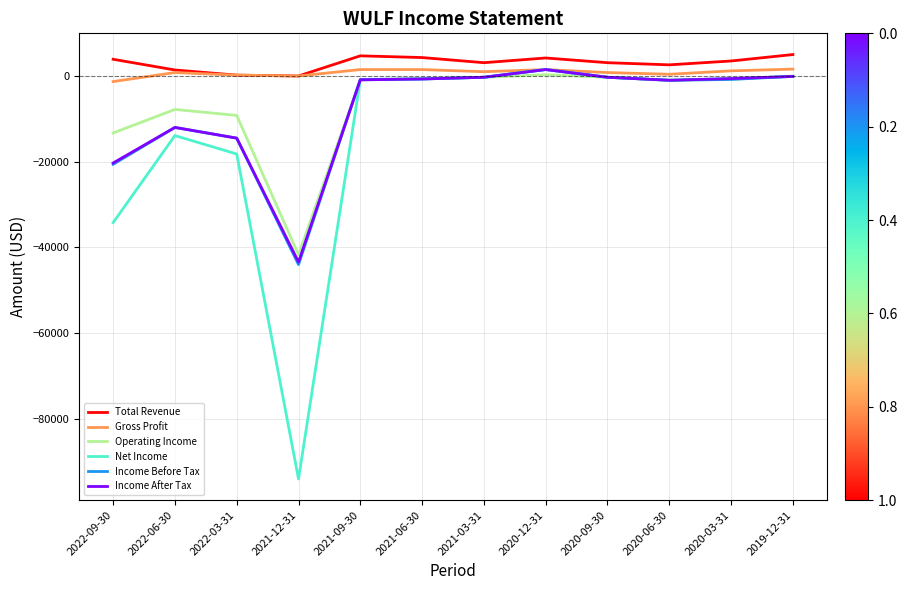

True or false: Net Income and Total Revenue intersect in this chart.

False